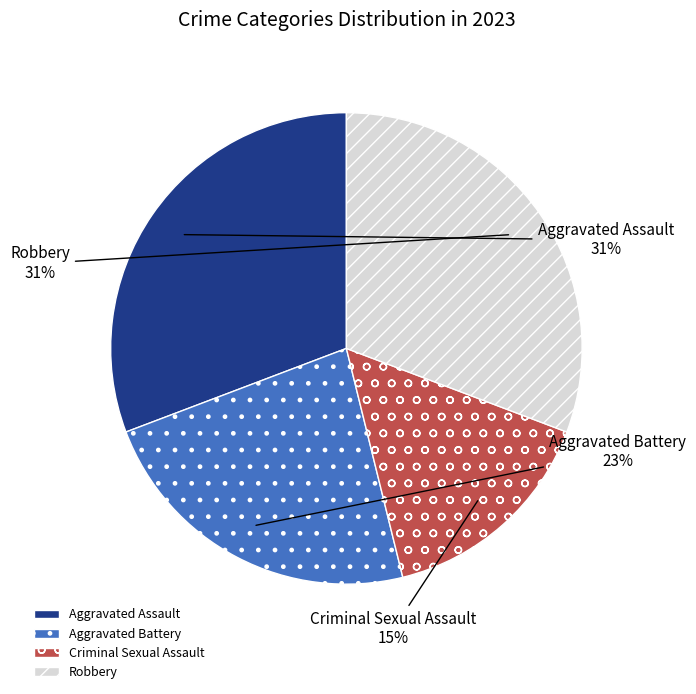

Combined, do Robbery and Criminal Sexual Assault account for over 50%?

No